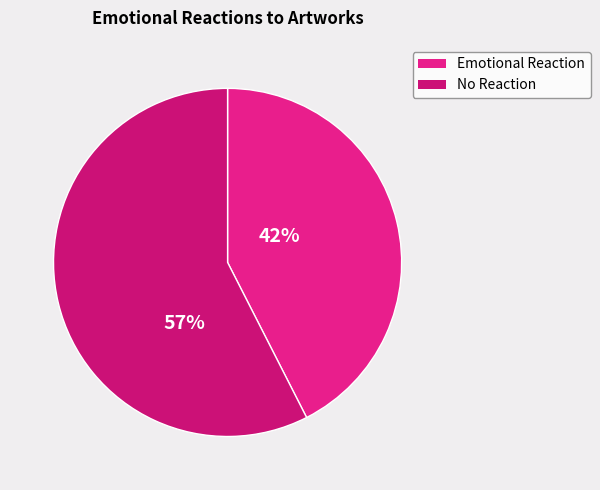

To the nearest percent, what is the average slice percentage?

50%